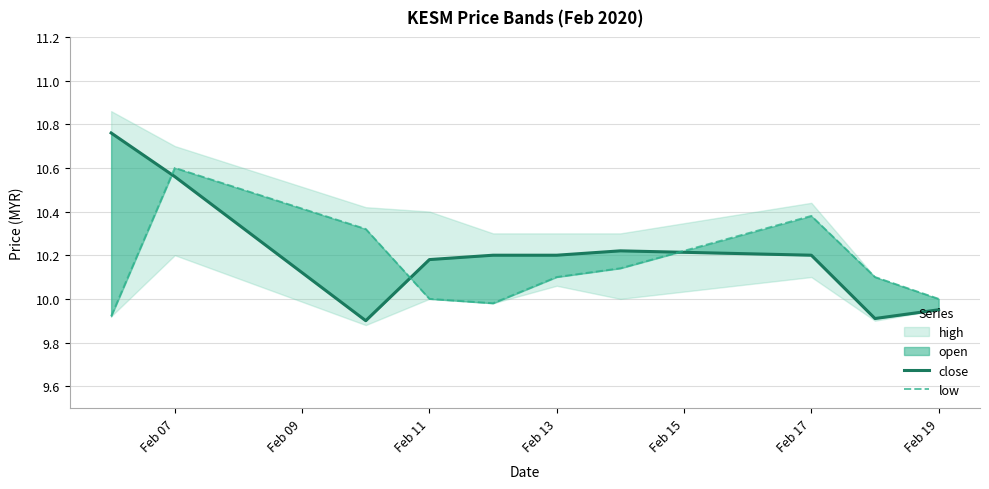

How many values in the close series are below 10?

3